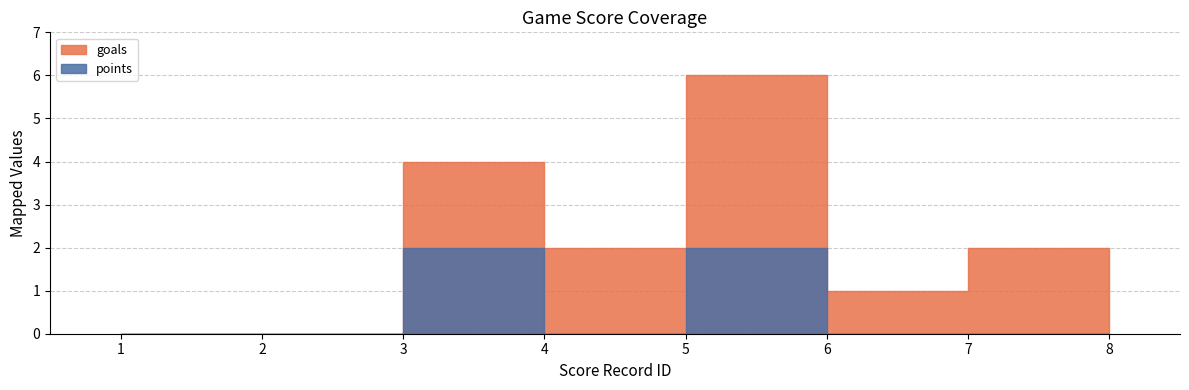

What is the greatest value displayed?

6